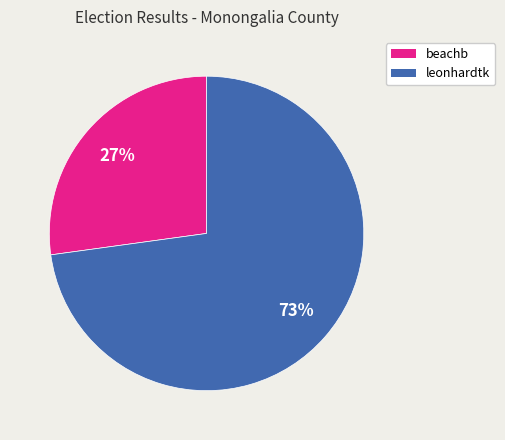

Is it true that beachb is 27% of the pie?

True